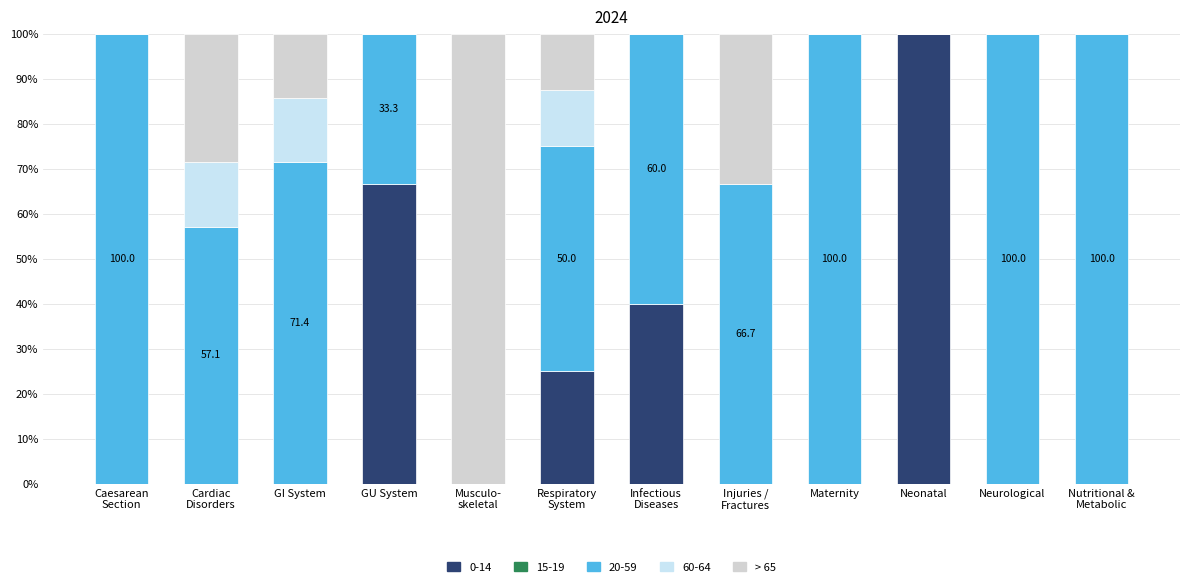

The value of 0-14 at Neurological is 0.0. True or false?

True